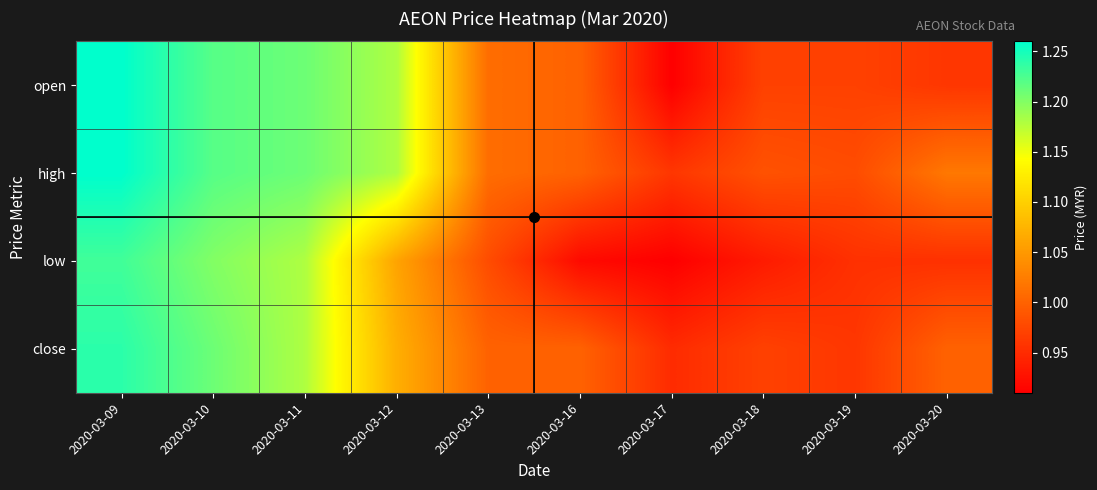

Which has a higher value, 2020-03-19 or 2020-03-13?

2020-03-13